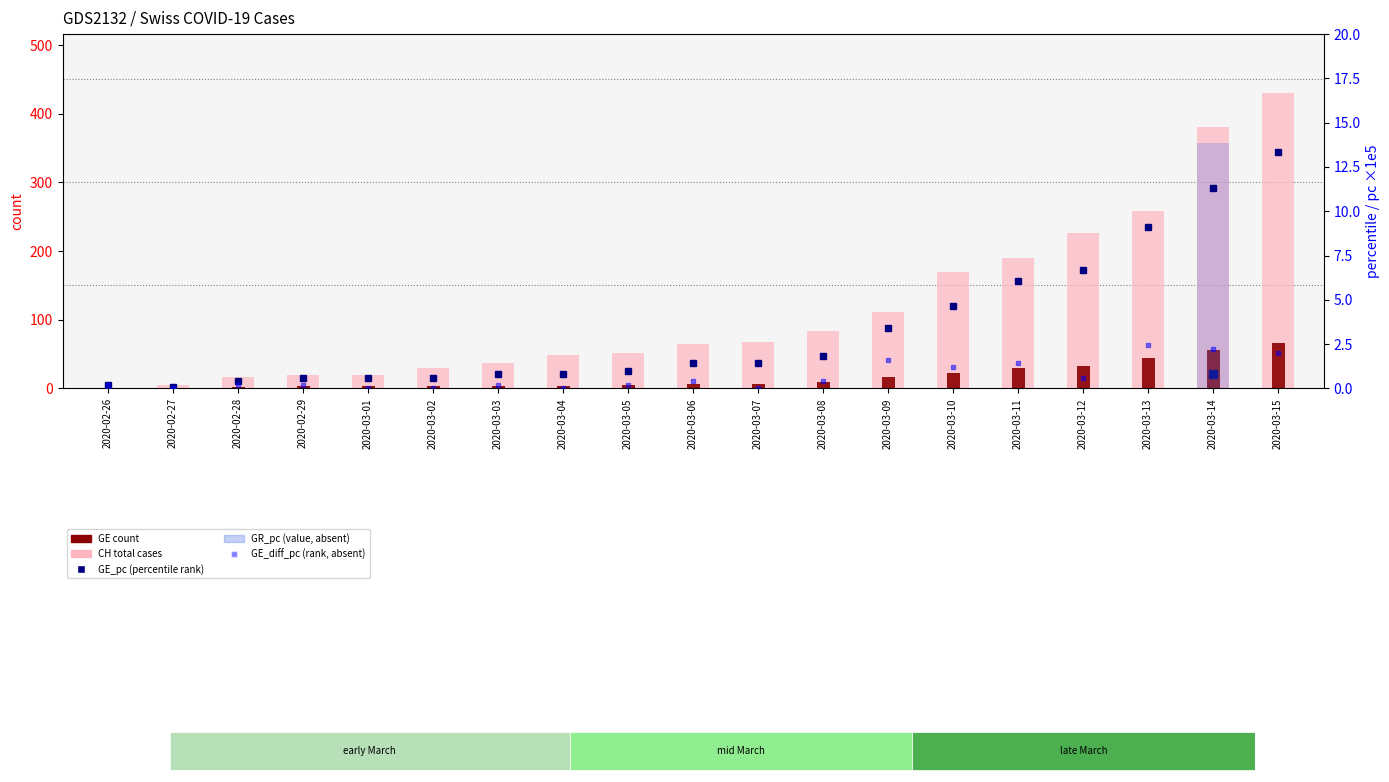

Between 2020-03-12 and 2020-03-02, which is larger?

2020-03-12